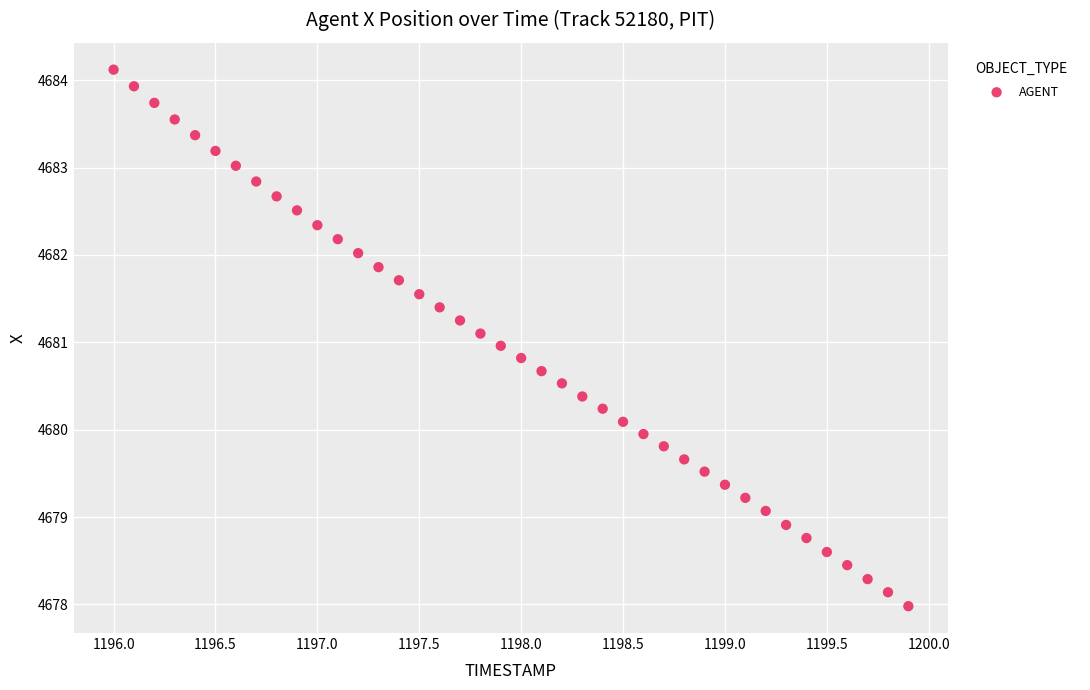

What is the range of X values (max minus min)?

3.9